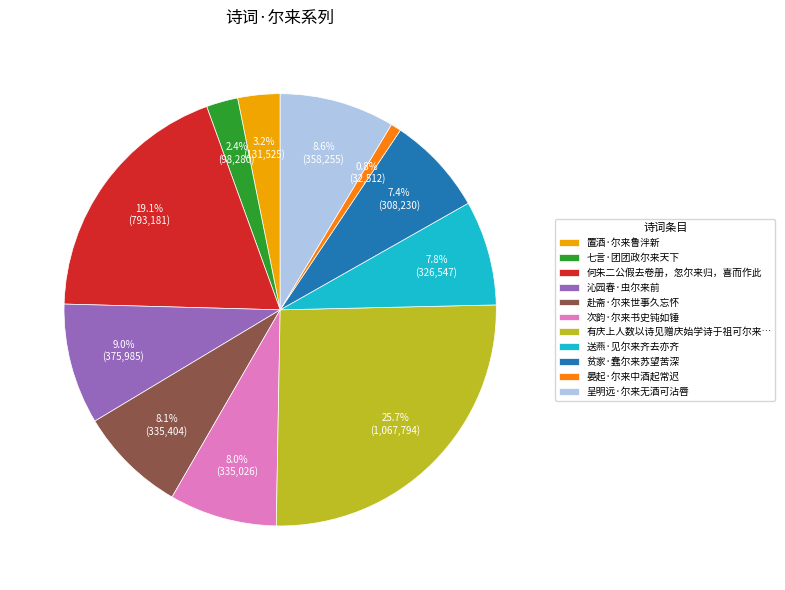

The 晏起·尔来中酒起常迟 slice represents 1% of the pie. True or false?

True